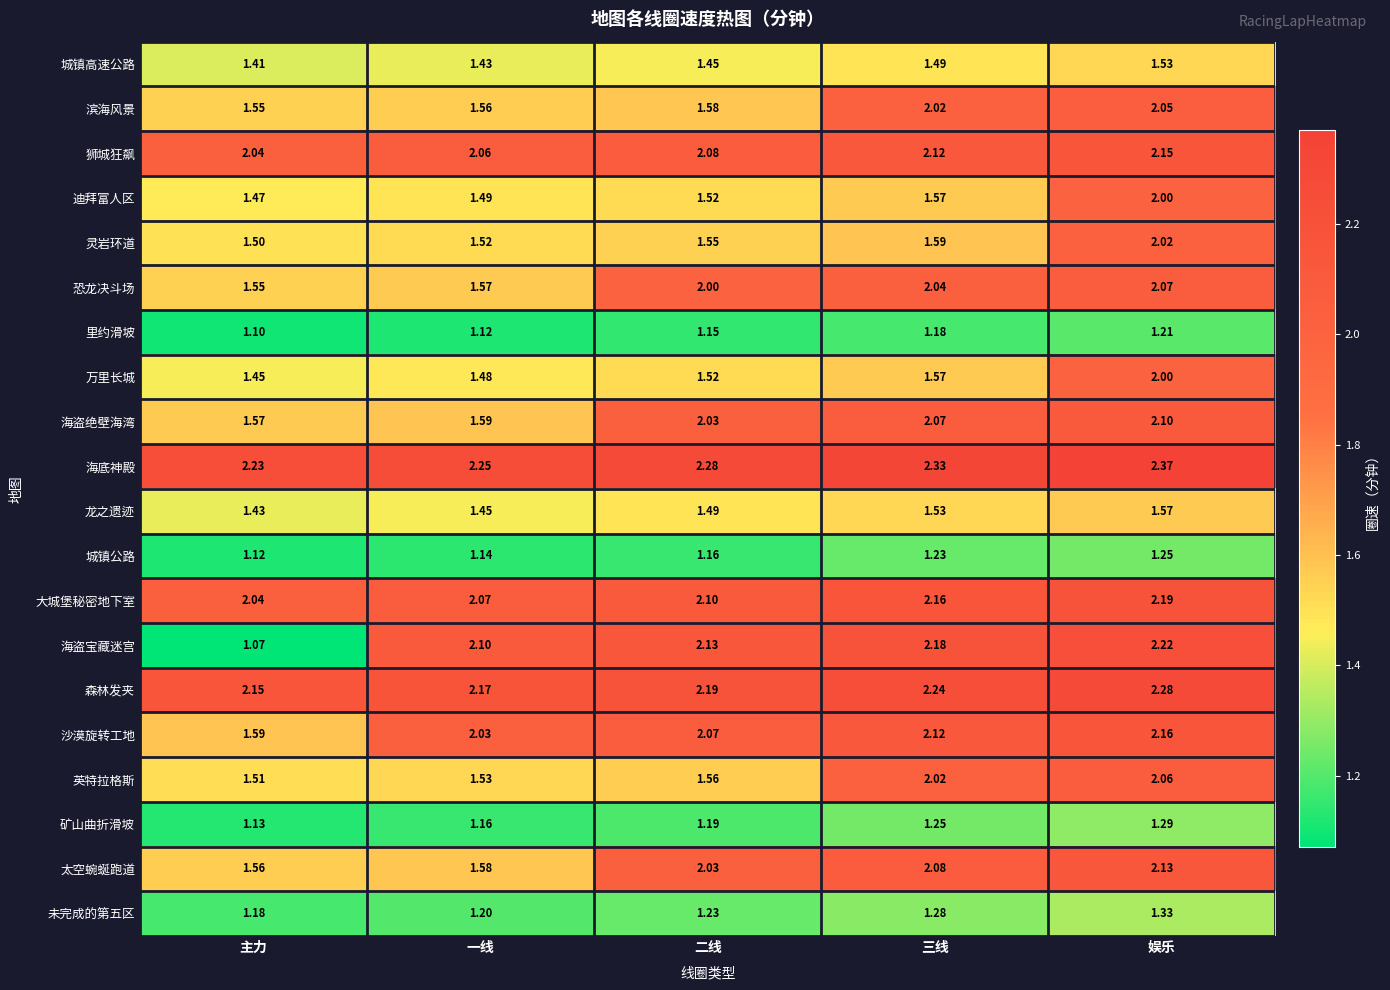

Which label corresponds to the largest value in the chart?

娱乐